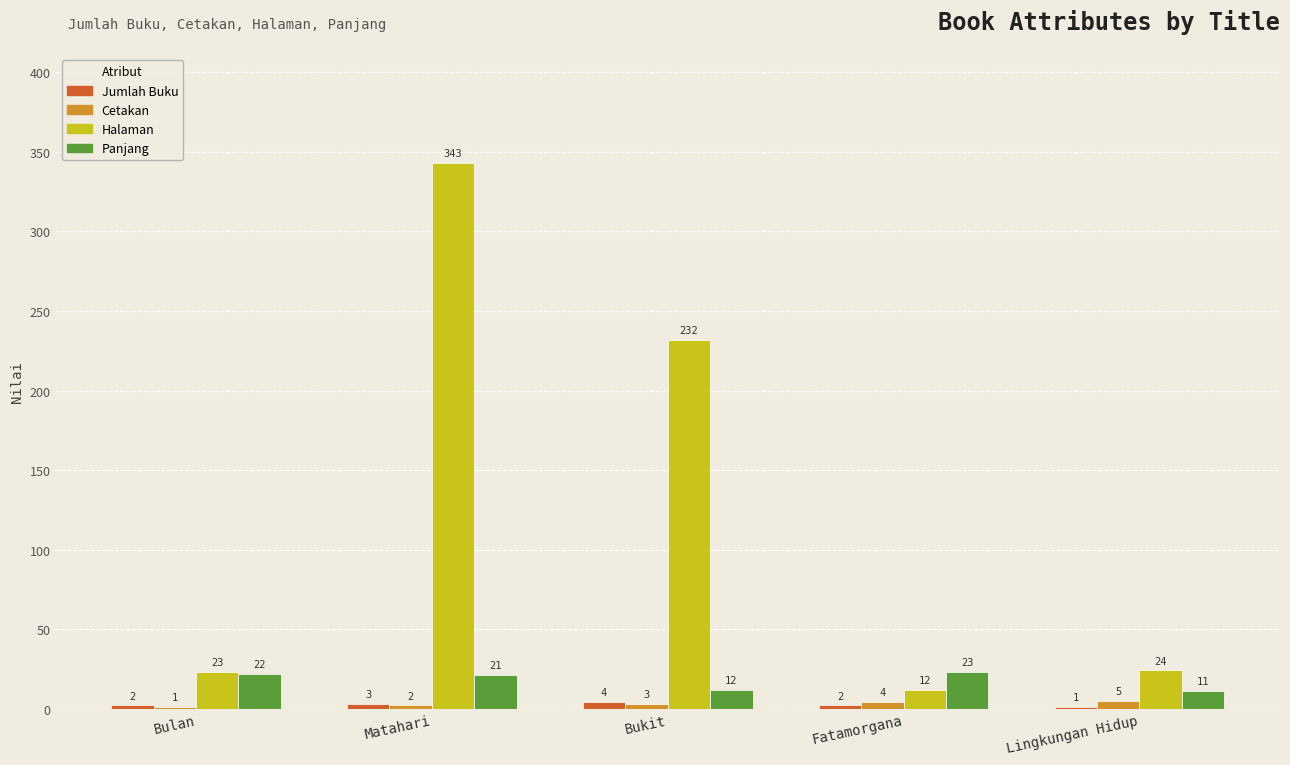

The Halaman series shows 23 at Bulan. True or false?

True